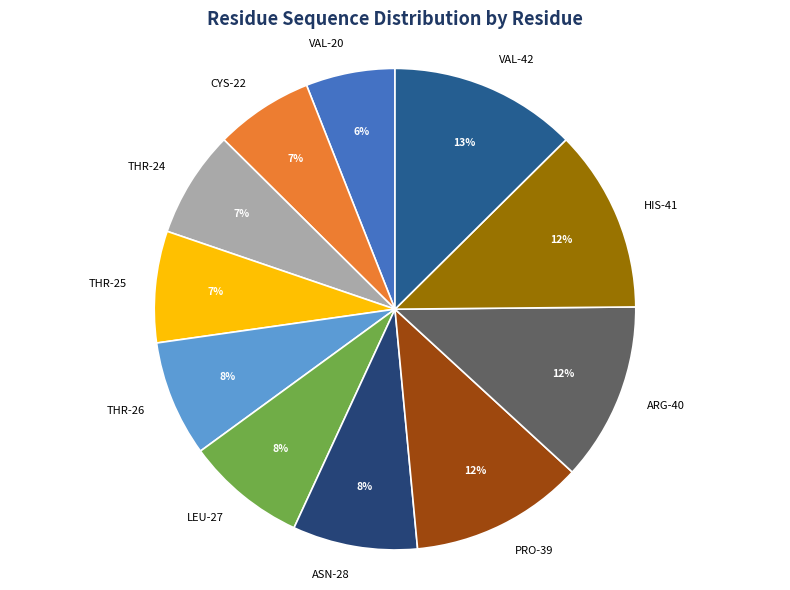

Which slice is the smallest?

VAL-20